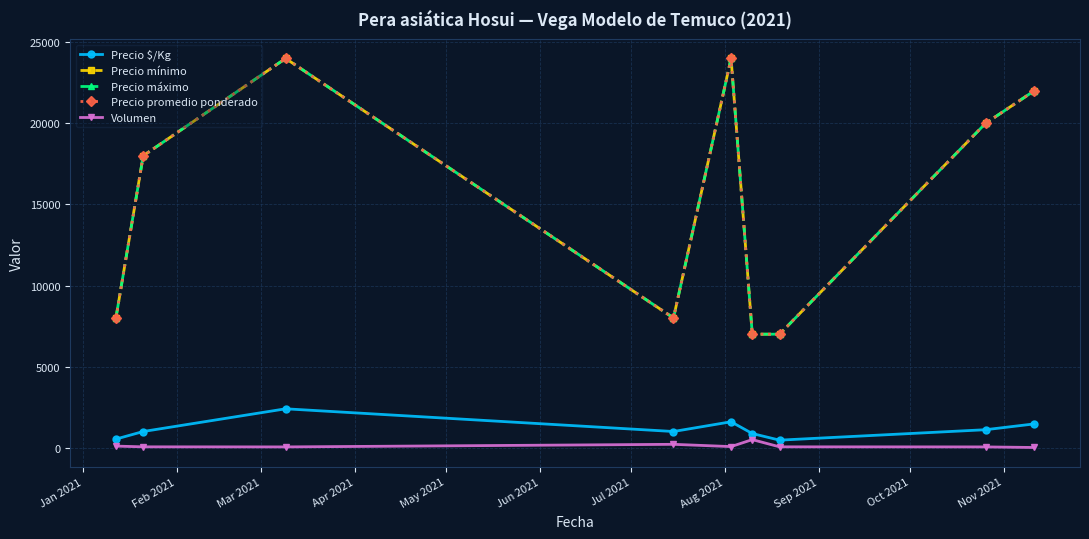

At which label is Precio máximo closest to 15500?

Feb 2021